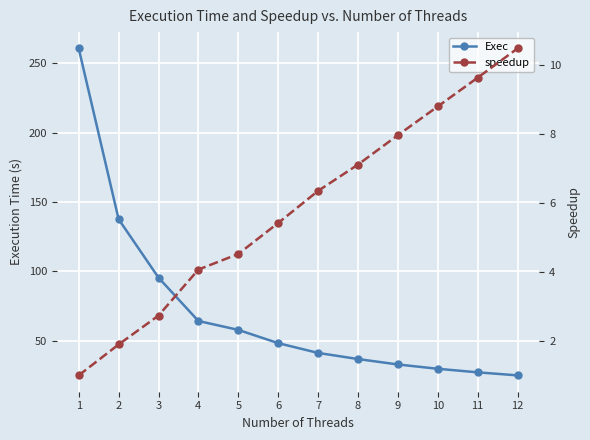

Reading right to left, extract all data points from this chart.

Exec: 12=24.9	11=27.1	10=29.7	9=32.8	8=36.7	7=41.1	6=48.1	5=57.7	4=64.1	3=95.4	2=137.6	1=260.7
speedup: 12=10.5	11=9.6	10=8.8	9=8.0	8=7.1	7=6.3	6=5.4	5=4.5	4=4.1	3=2.7	2=1.9	1=1.0